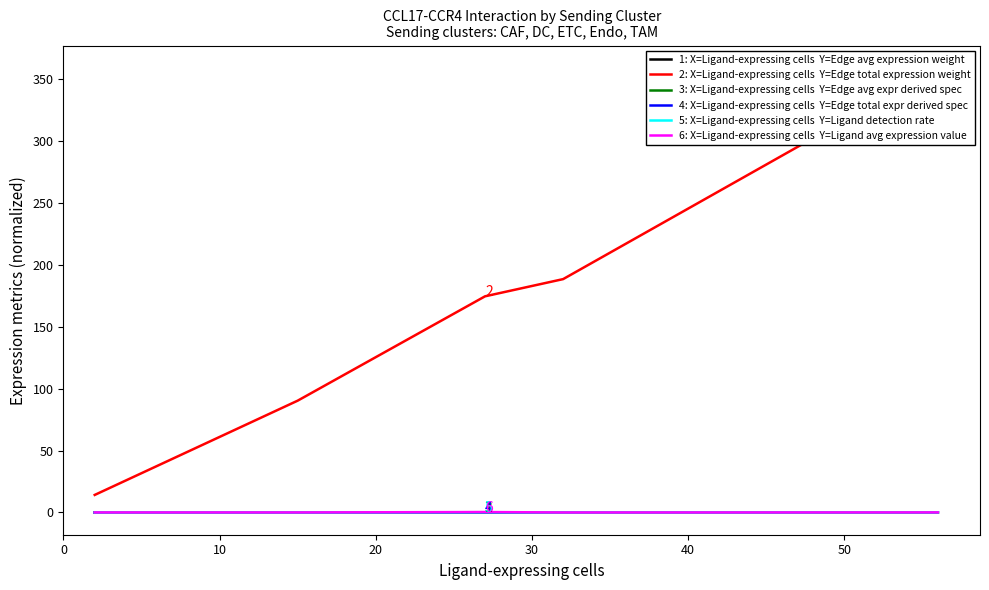

What are all the series names shown in the legend?

1: X=Ligand-expressing cells  Y=Edge avg expression weight, 2: X=Ligand-expressing cells  Y=Edge total expression weight, 3: X=Ligand-expressing cells  Y=Edge avg expr derived spec, 4: X=Ligand-expressing cells  Y=Edge total expr derived spec, 5: X=Ligand-expressing cells  Y=Ligand detection rate, 6: X=Ligand-expressing cells  Y=Ligand avg expression value